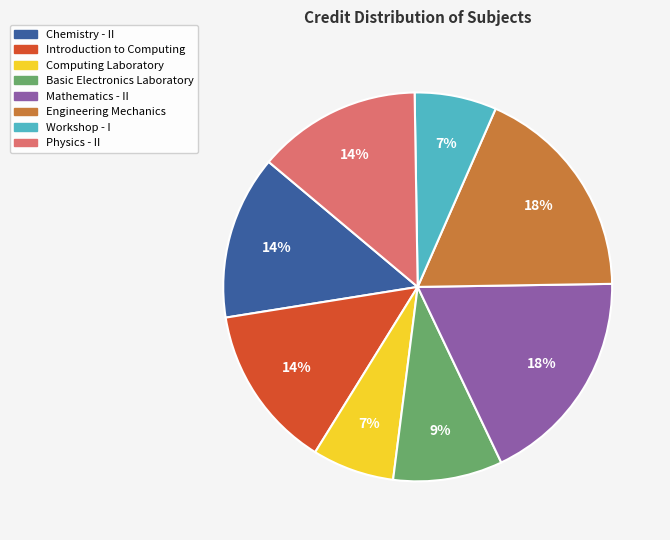

Is there any slice that represents more than half of the pie?

No